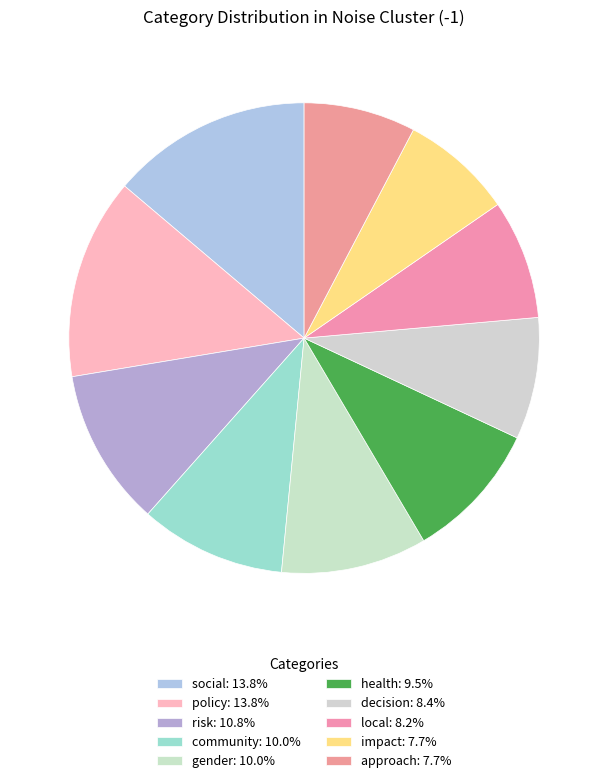

Which slice is the largest?

social